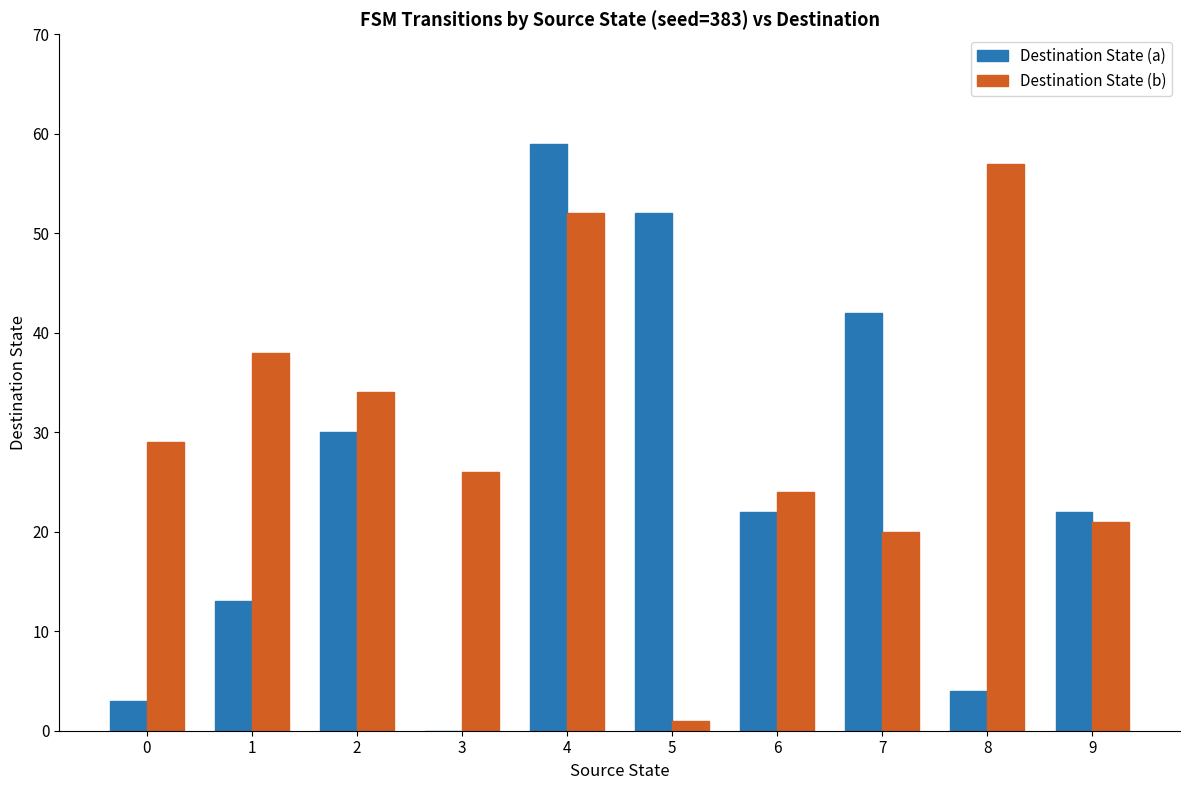

How many groups of bars are there?

10